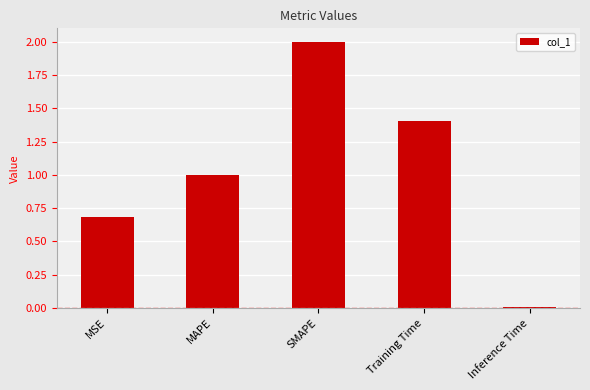

Read the value at Training Time.

1.4